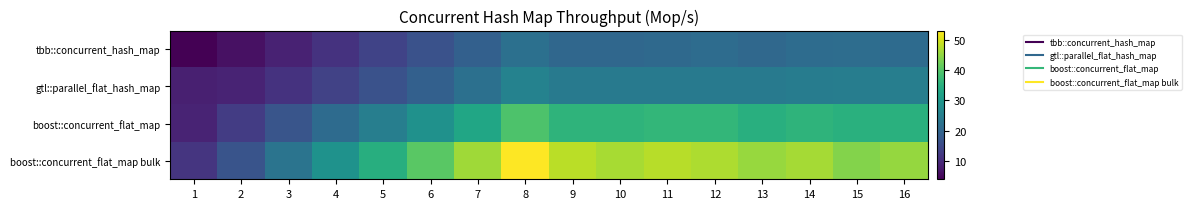

Reading left to right, what are all the values shown in this chart?

tbb::concurrent_hash_map: 1=4.0	2=6.3	3=8.7	4=11.2	5=13.8	6=16.4	7=19.0	8=22.0	9=20.4	10=20.3	11=20.7	12=21.2	13=20.6	14=21.3	15=21.4	16=21.2
gtl::parallel_flat_hash_map: 1=8.2	2=8.9	3=11.2	4=13.7	5=16.3	6=19.0	7=22.1	8=25.7	9=24.1	10=24.0	11=24.0	12=24.1	13=24.2	14=24.5	15=24.7	16=24.9
boost::concurrent_flat_map: 1=8.8	2=12.7	3=16.9	4=21.0	5=25.0	6=28.9	7=33.1	8=39.4	9=35.9	10=35.8	11=36.4	12=36.5	13=34.9	14=35.9	15=35.0	16=35.1
boost::concurrent_flat_map bulk: 1=11.5	2=16.7	3=22.9	4=28.9	5=34.8	6=40.5	7=46.1	8=53.0	9=47.9	10=46.7	11=47.9	12=47.1	13=45.4	14=46.3	15=43.9	16=45.4